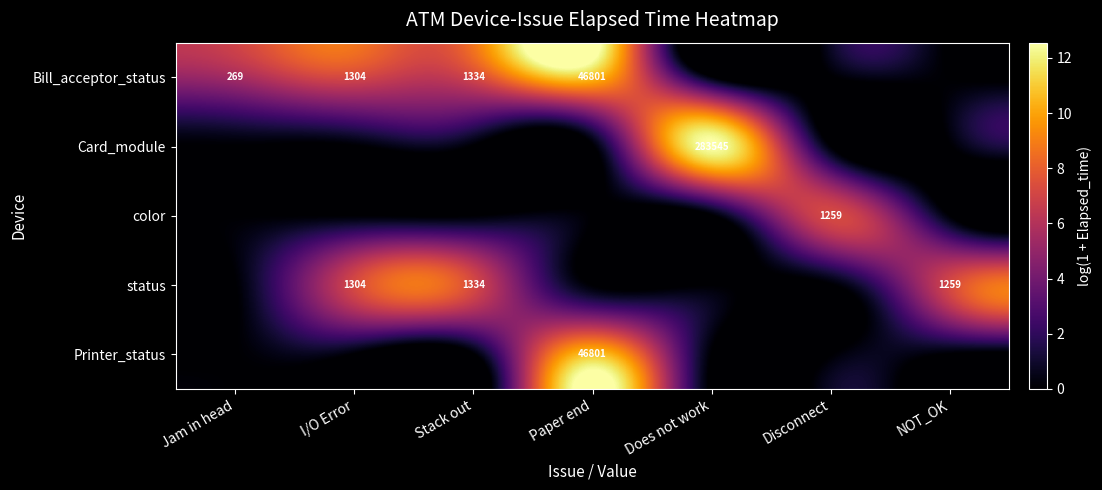

What is the total value across all series at Jam in head?

5.6